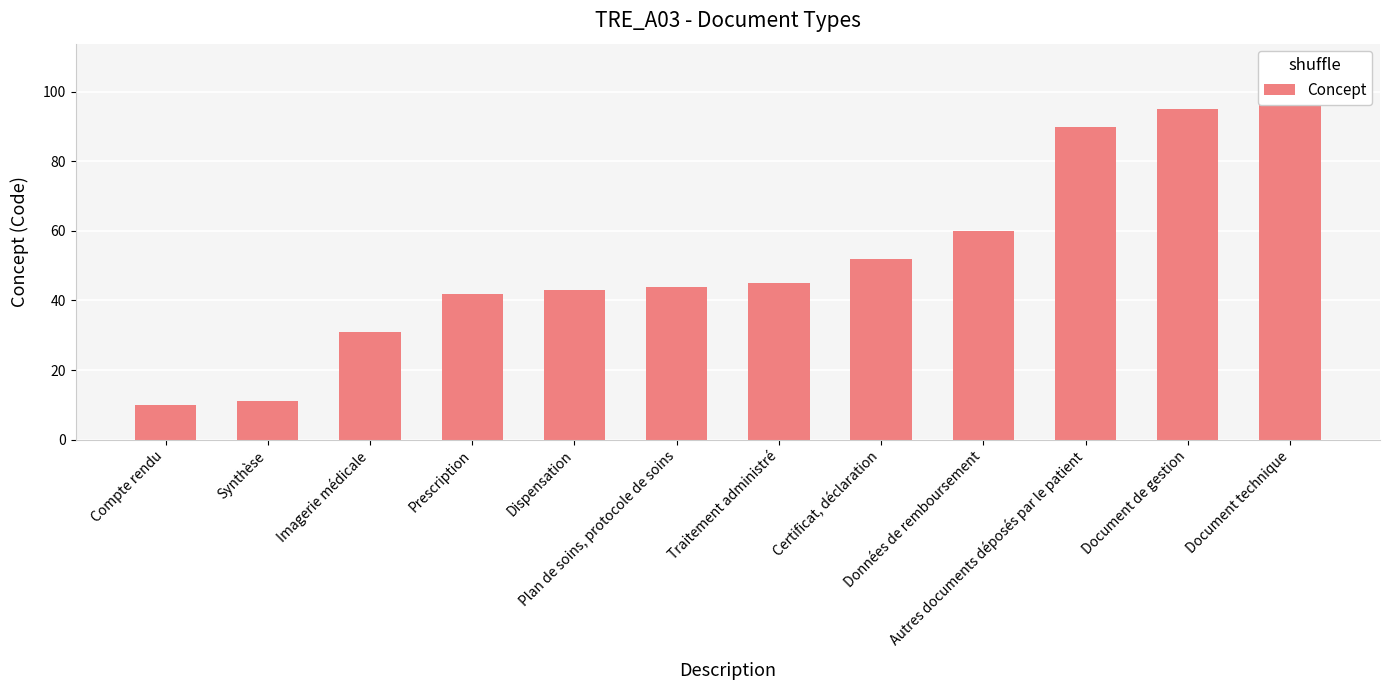

What is the sum of the values at Document technique and Imagerie médicale?

130